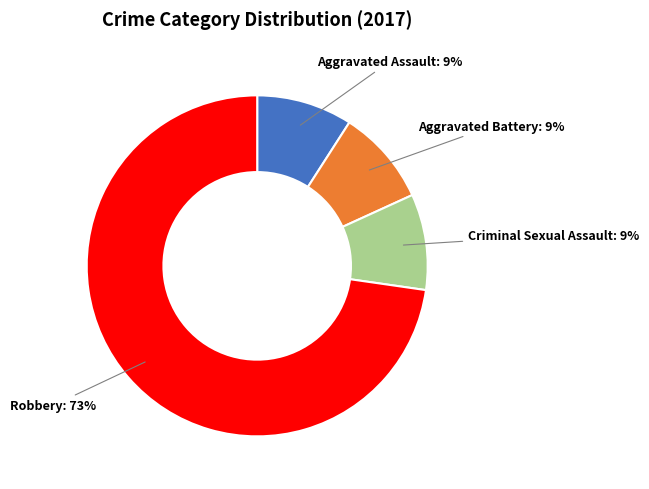

To the nearest percent, what is the average slice percentage?

25%